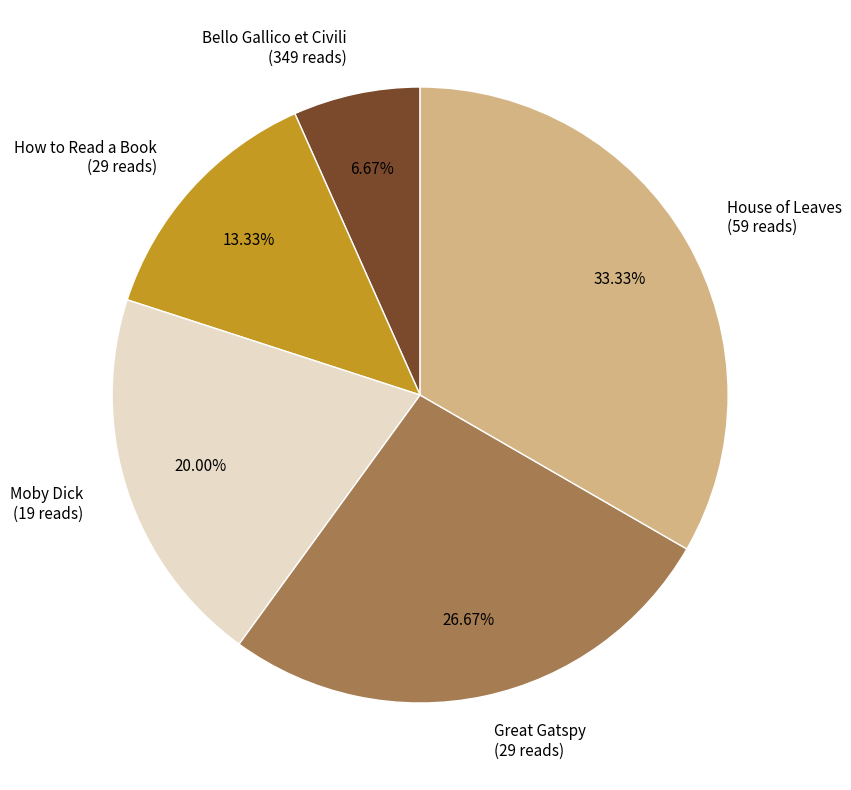

Which has a higher value, House of Leaves or Great Gatspy?

House of Leaves